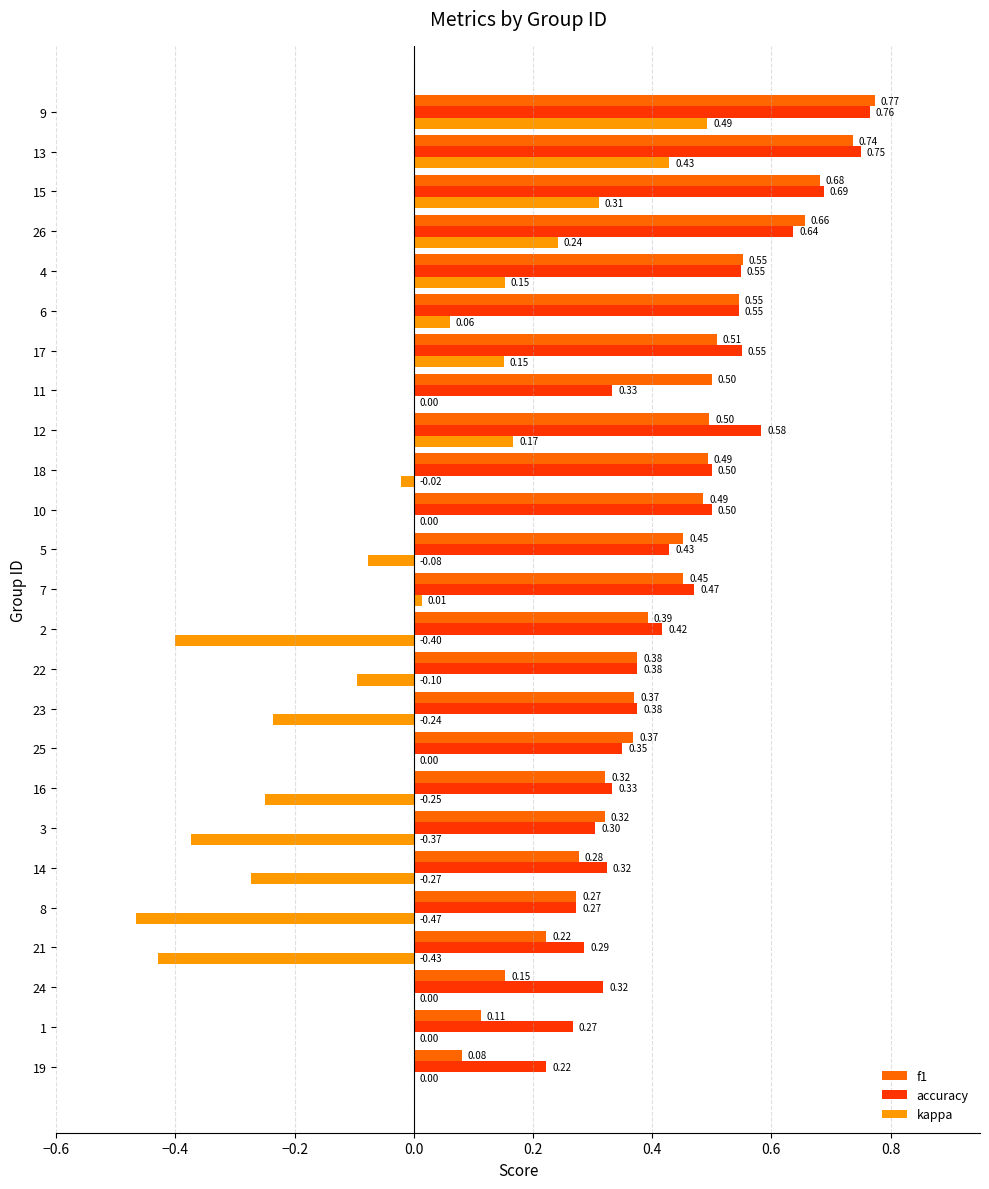

How many distinct data groups are displayed?

3